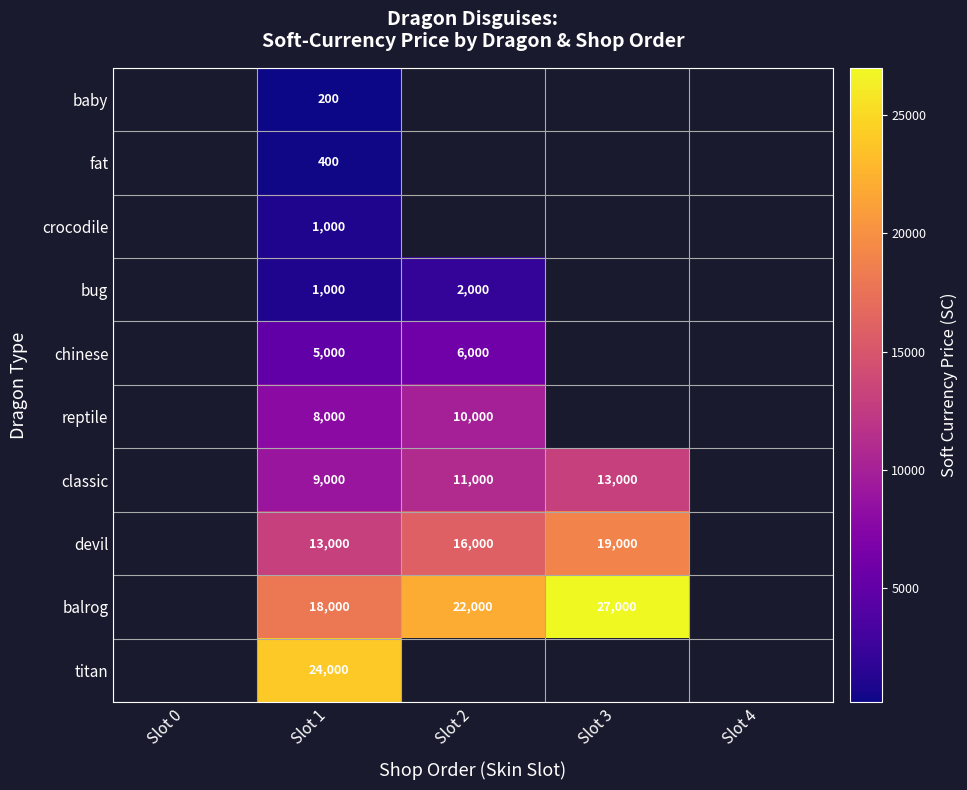

Is the value of bug at Slot 2 greater than the value of reptile at Slot 2?

No